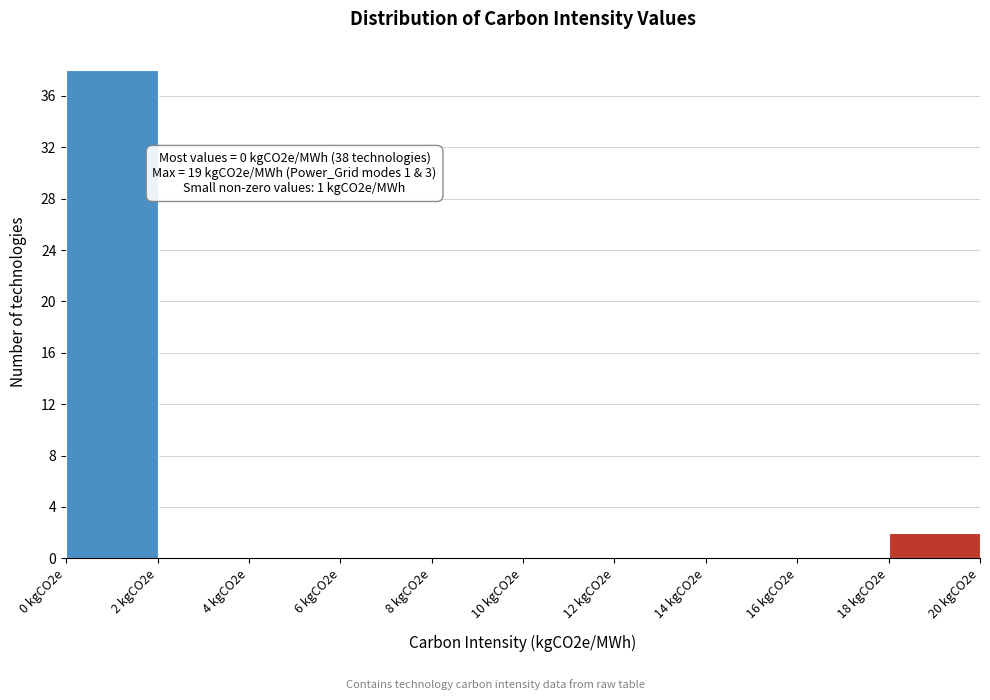

Reading left to right, what are all the values shown in this chart?

0 kgCO2e=38	2 kgCO2e=0	4 kgCO2e=0	6 kgCO2e=0	8 kgCO2e=0	10 kgCO2e=0	12 kgCO2e=0	14 kgCO2e=0	16 kgCO2e=0	18 kgCO2e=2